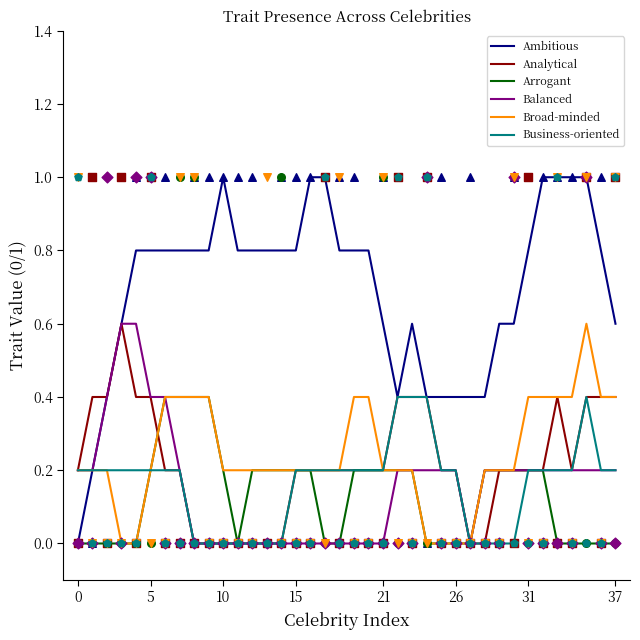

At which category is the sum across all series the highest?

35